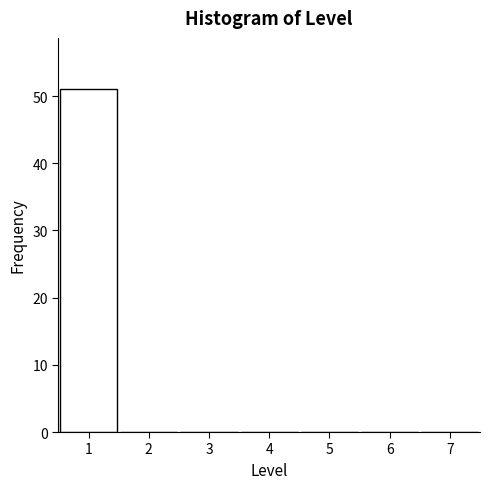

Reading left to right, transcribe this chart: for each bar, give the range it covers on the x-axis and its height. The values are not printed on the chart, so give them approximately, as read against the axis.

0.5 to 1.5: 51
1.5 to 2.5: 0
2.5 to 3.5: 0
3.5 to 4.5: 0
4.5 to 5.5: 0
5.5 to 6.5: 0
6.5 to 7.5: 0